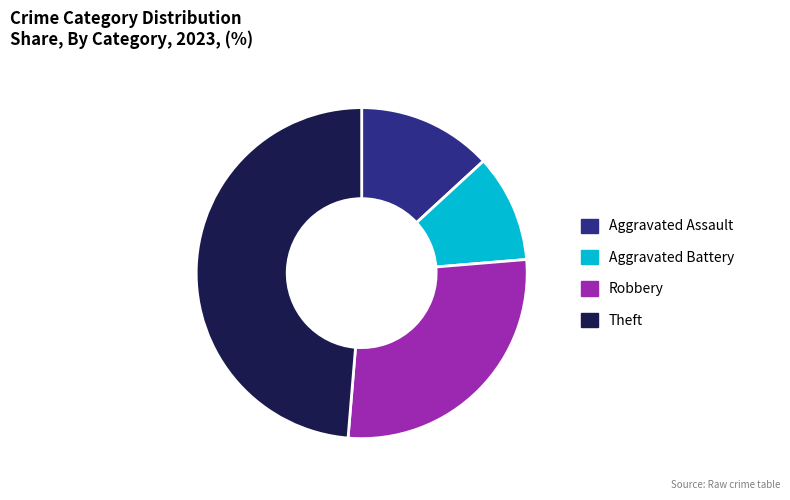

Count the number of slices in the pie.

4